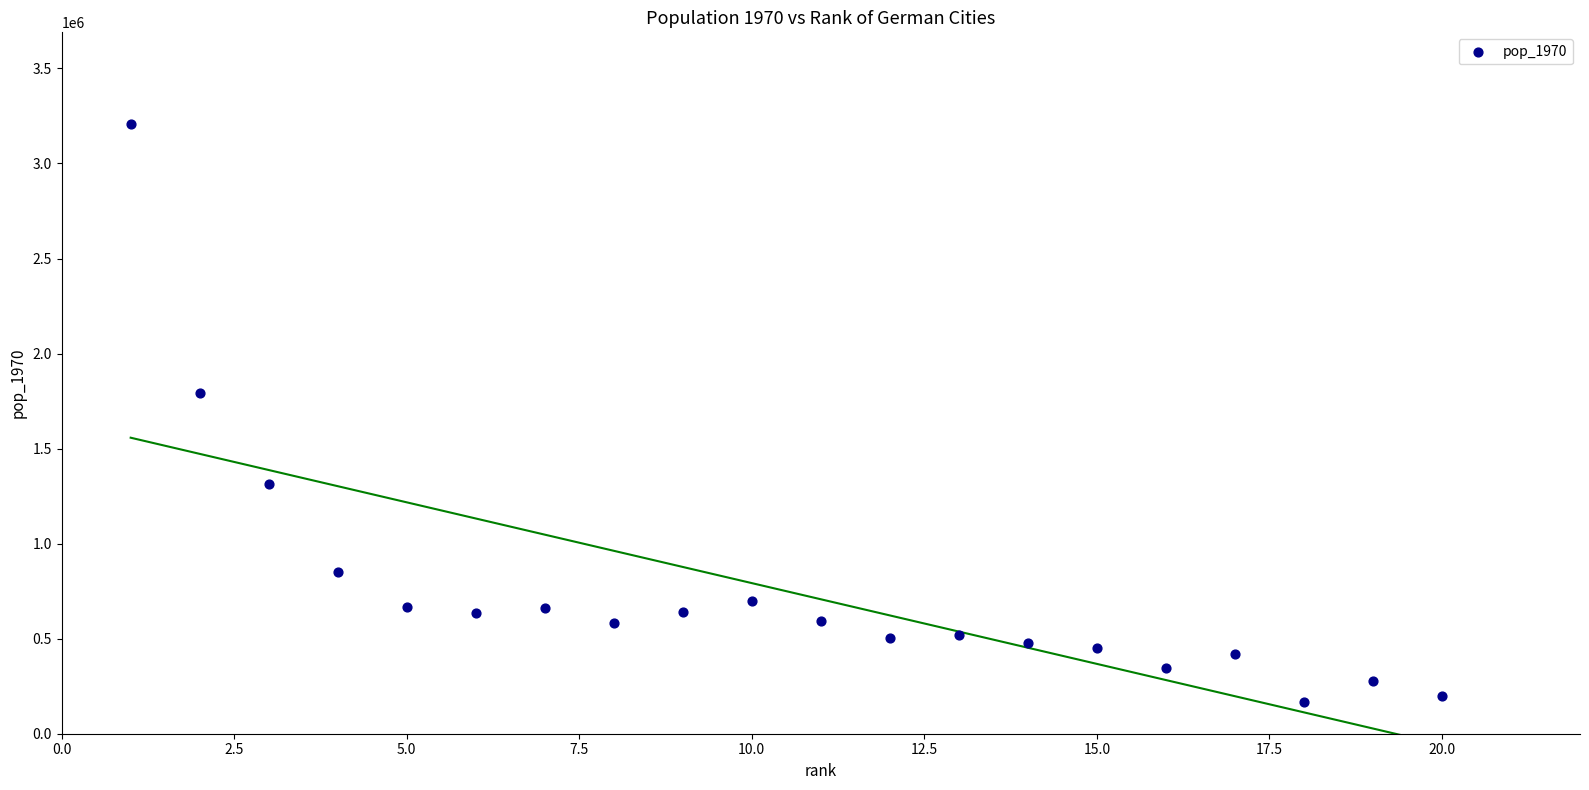

What Y value in the scatter plot is closest to 1688664?

1793640